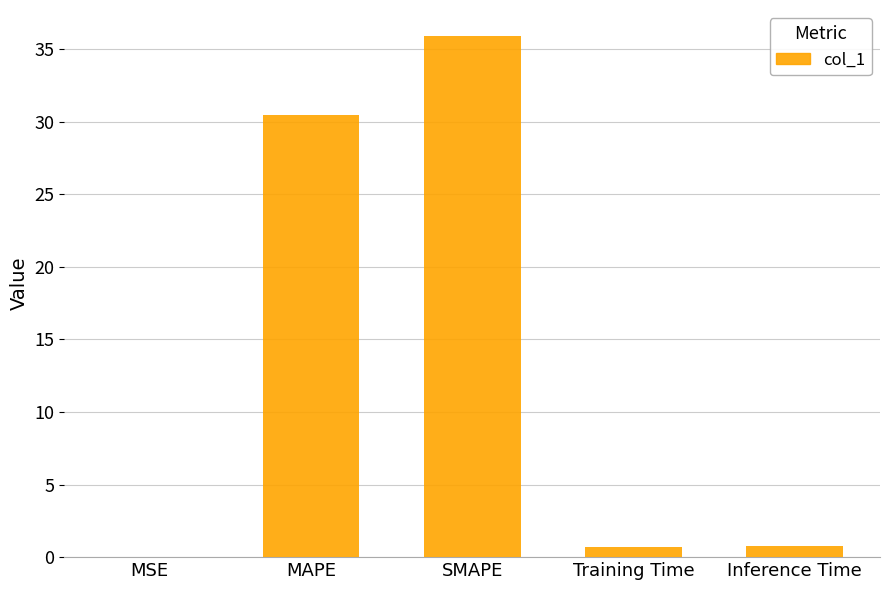

What is the sum of all values?

67.9